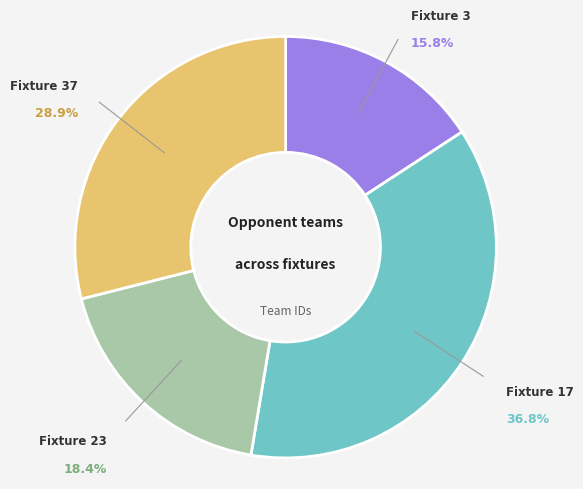

Count the number of slices in the pie.

4